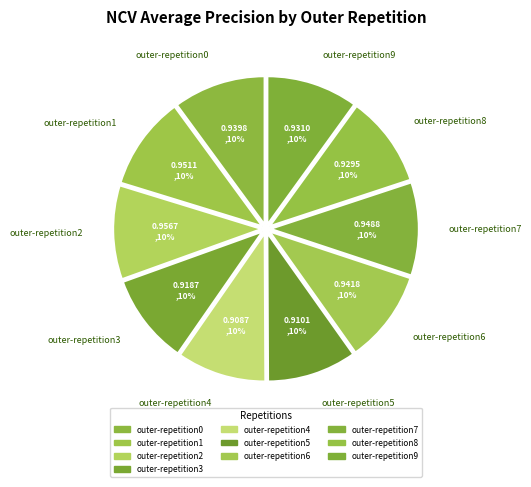

To the nearest percent, what portion does outer-repetition0 represent?

10%